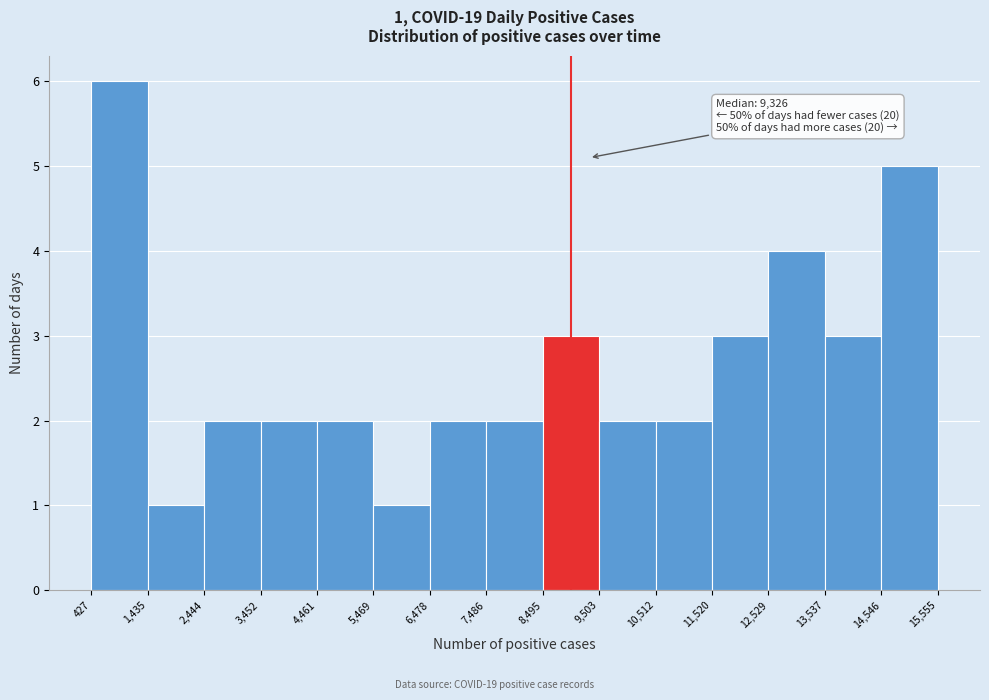

Over which range of the x-axis is the bar tallest?

427 to 1,435